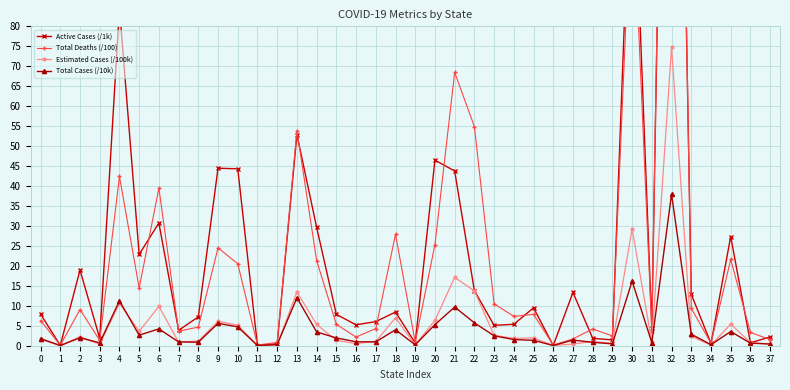

True or false: Active Cases (/1k) has a value of 27.0 at 21.

False